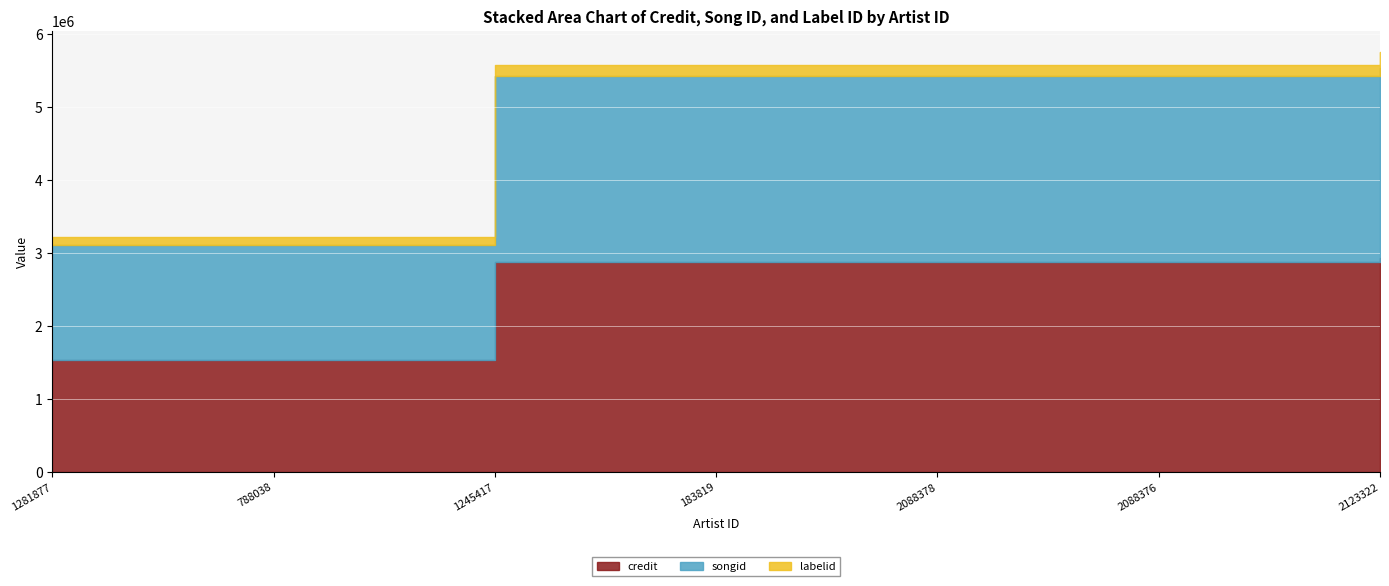

What is the sum of all songid values?

15948408